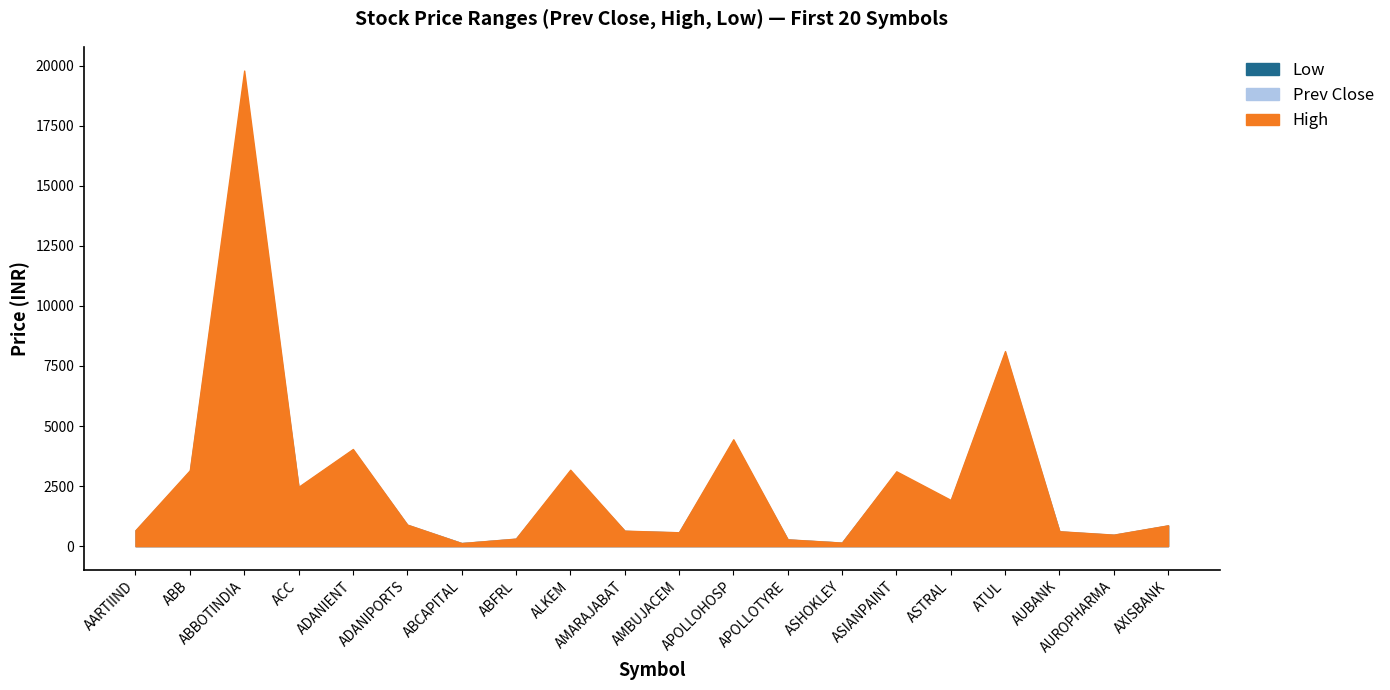

Rank the series by their average value, from lowest to highest.

Low, Prev Close, High